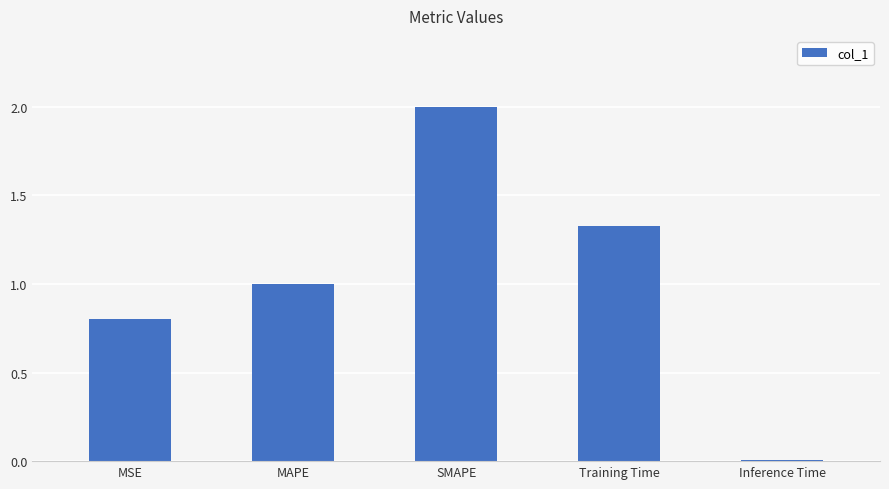

What is the sum of all values?

5.1